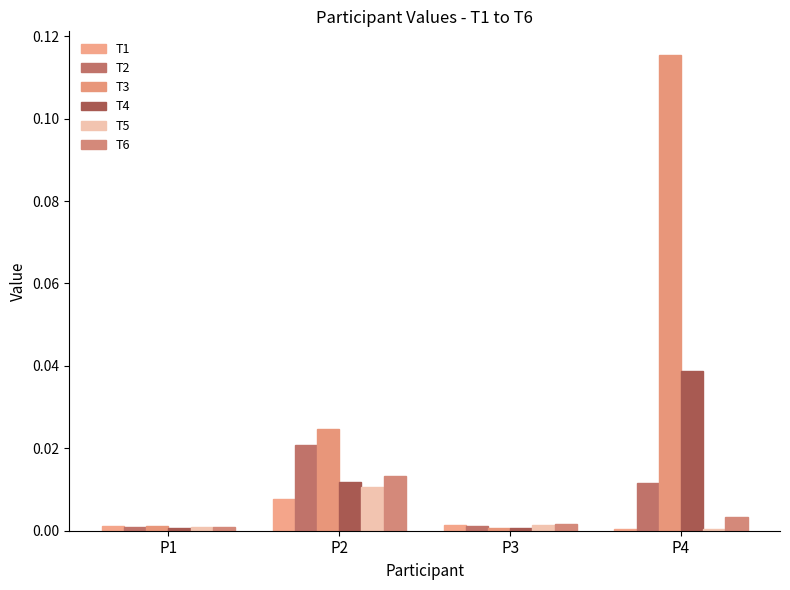

List the series in order of their peak value, highest first.

T3, T4, T2, T6, T5, T1